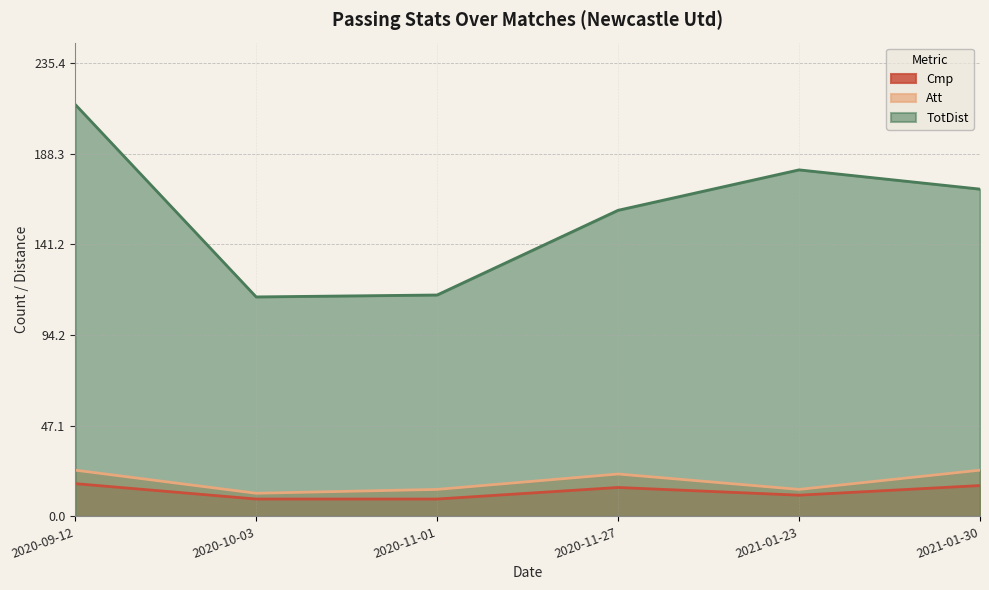

What is the smallest value displayed?

9